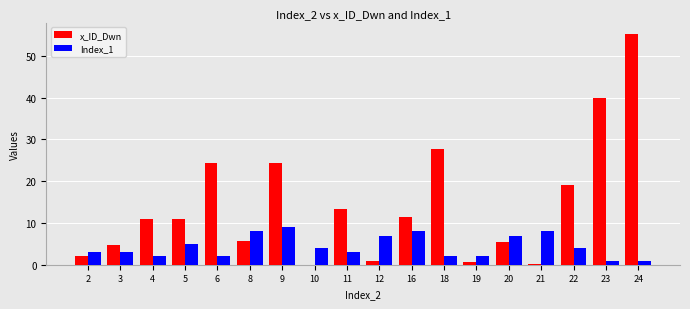

The x_ID_Dwn series shows 9.2 at 22. True or false?

False